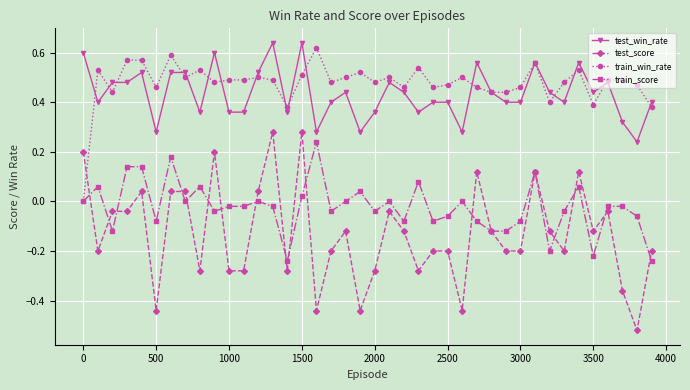

True or false: train_score and test_win_rate cross at least once.

False